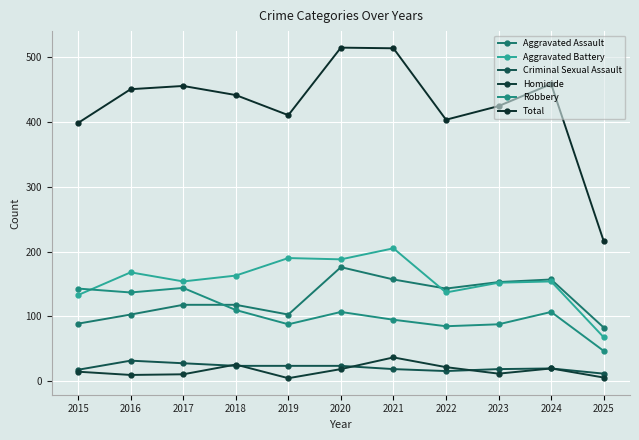

What are all the series names shown in the legend?

Aggravated Assault, Aggravated Battery, Criminal Sexual Assault, Homicide, Robbery, Total